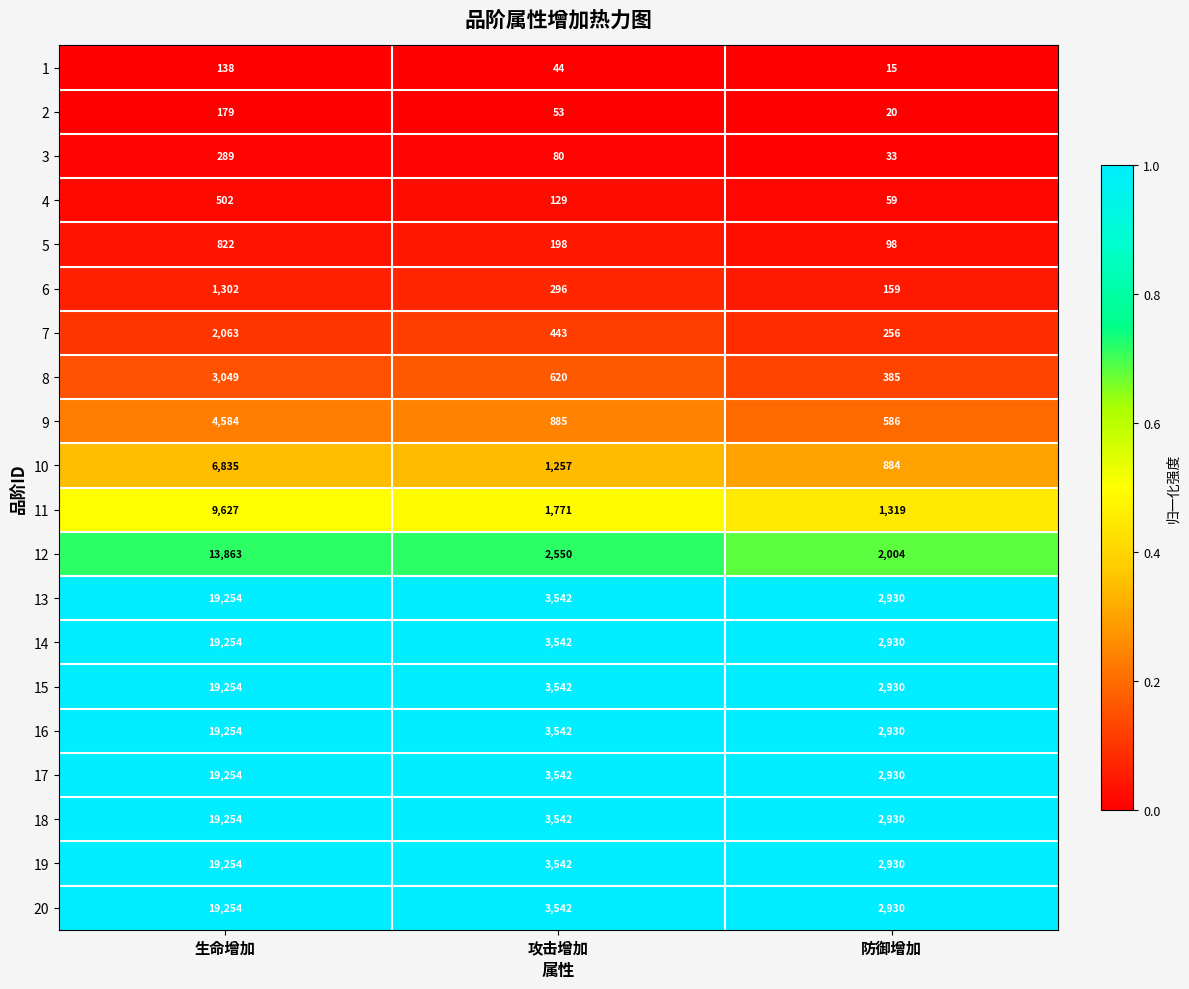

Count the number of categories in the chart.

3